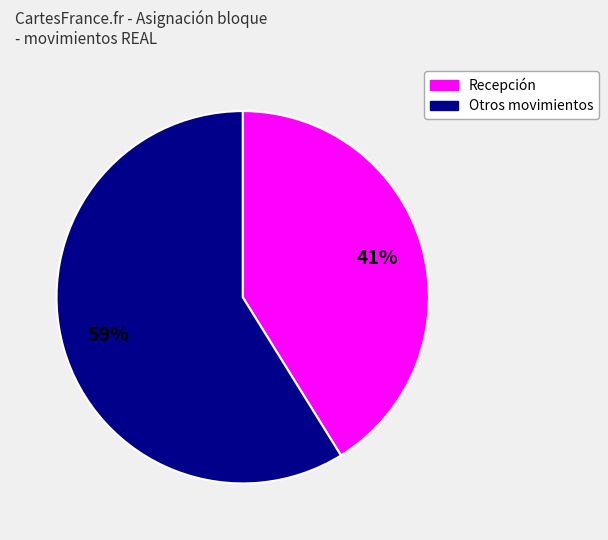

To the nearest percent, what is the difference between the largest and smallest slice percentages?

18%